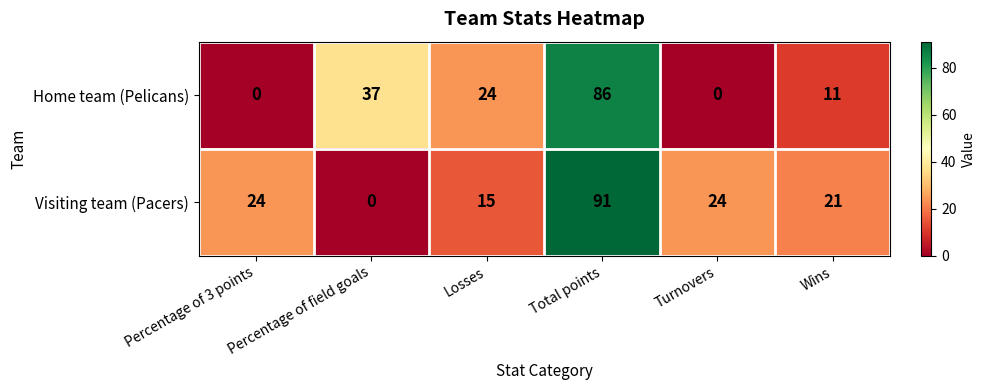

The Home team (Pelicans) series shows 51 at Percentage of 3 points. True or false?

False